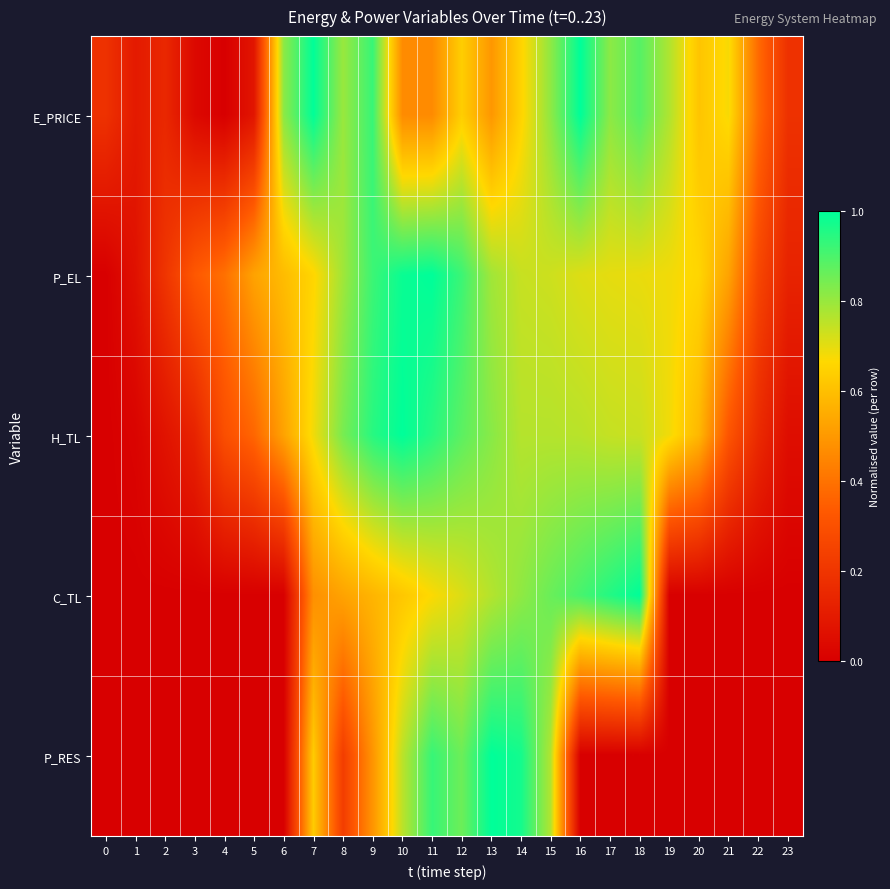

Which series has the widest spread of values?

E_PRICE